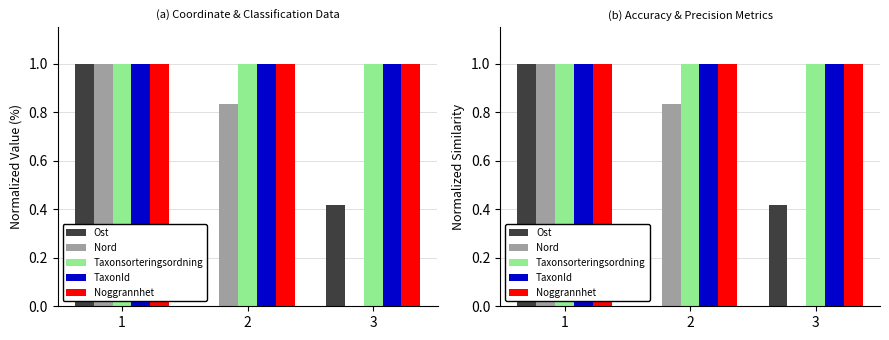

Rank the series at 3 from lowest to highest value.

Nord, Ost, Taxonsorteringsordning, TaxonId, Noggrannhet